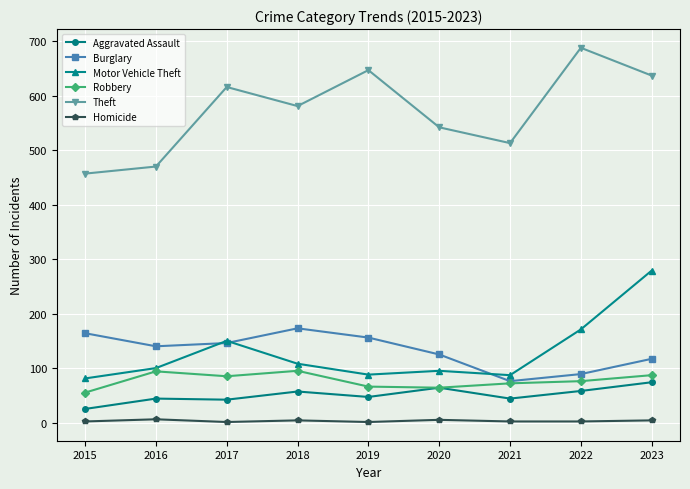

What value does the Theft series have at 2022, to the nearest 10?

690